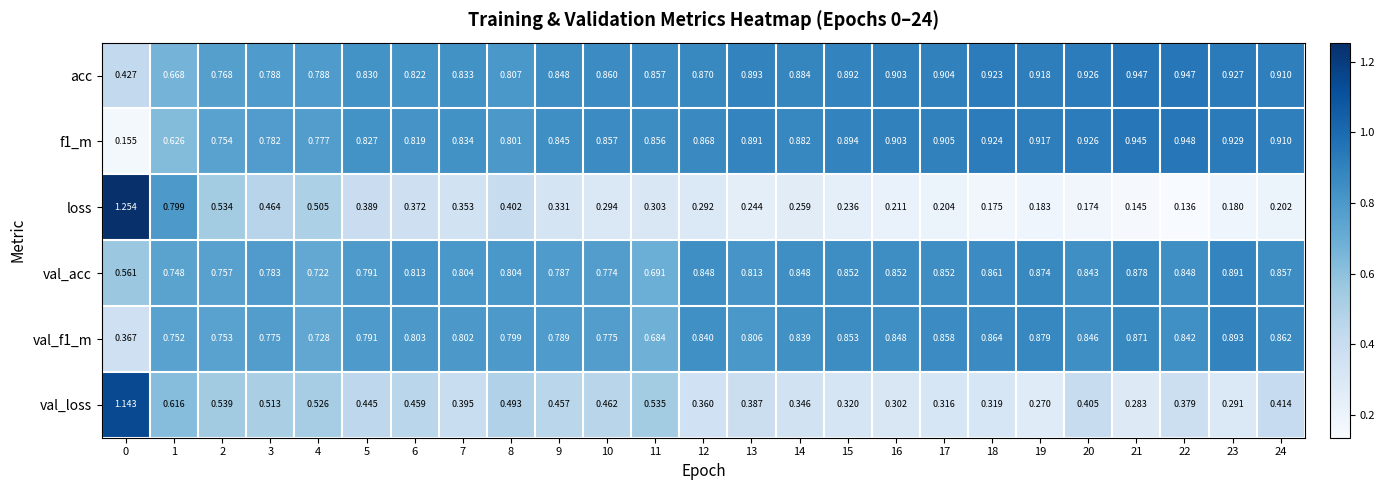

What is the total value across all series at 24?

4.2